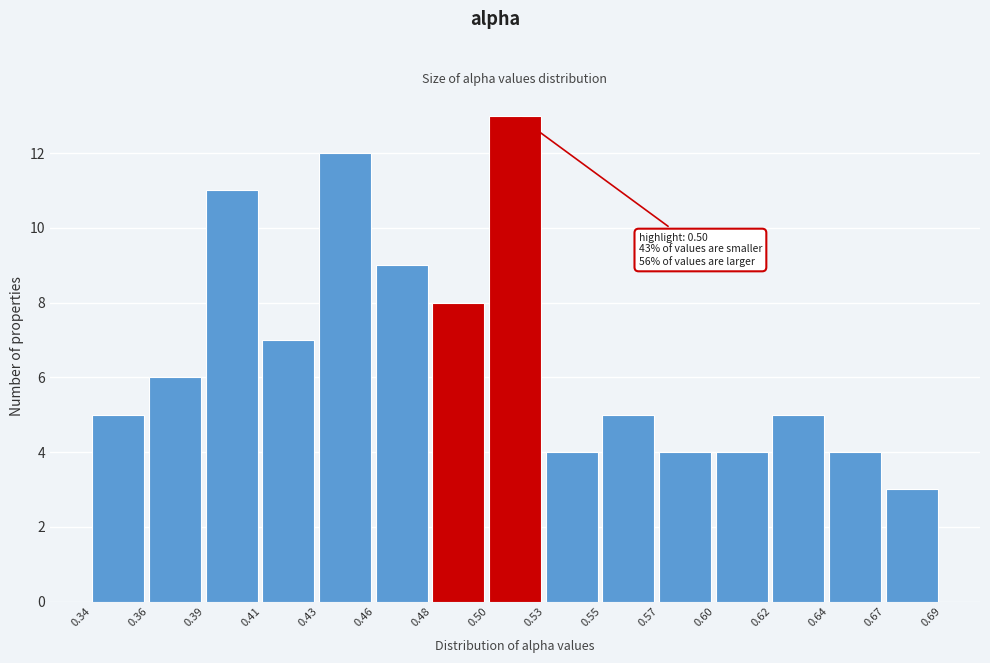

Which range on the x-axis has the tallest bar?

0.50 to 0.53